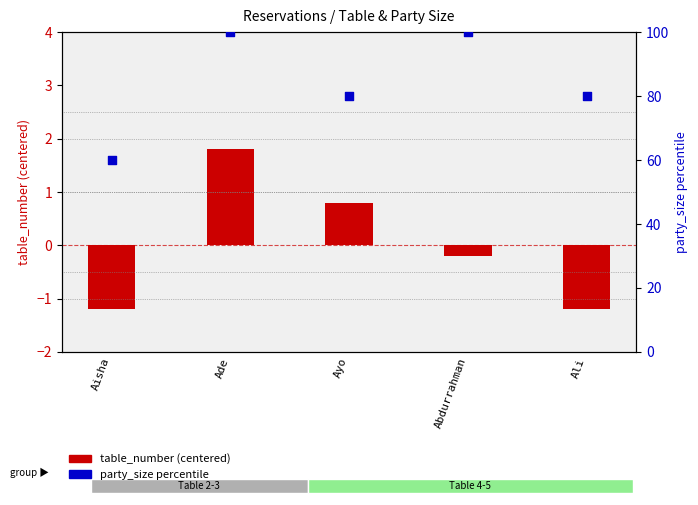

What are all the series names shown in the legend?

table_number (centered), party_size percentile